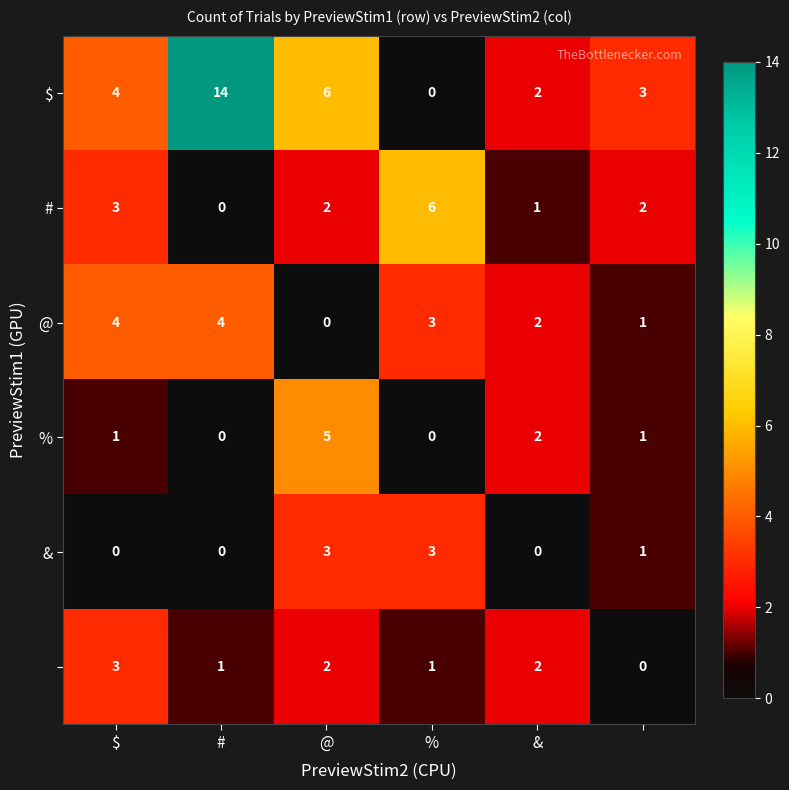

How many categories are shown in the chart?

6